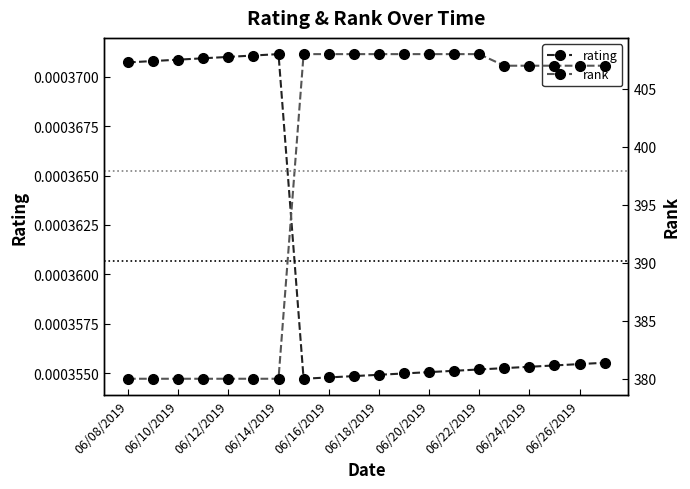

How many rating values are between 0 and 1?

20